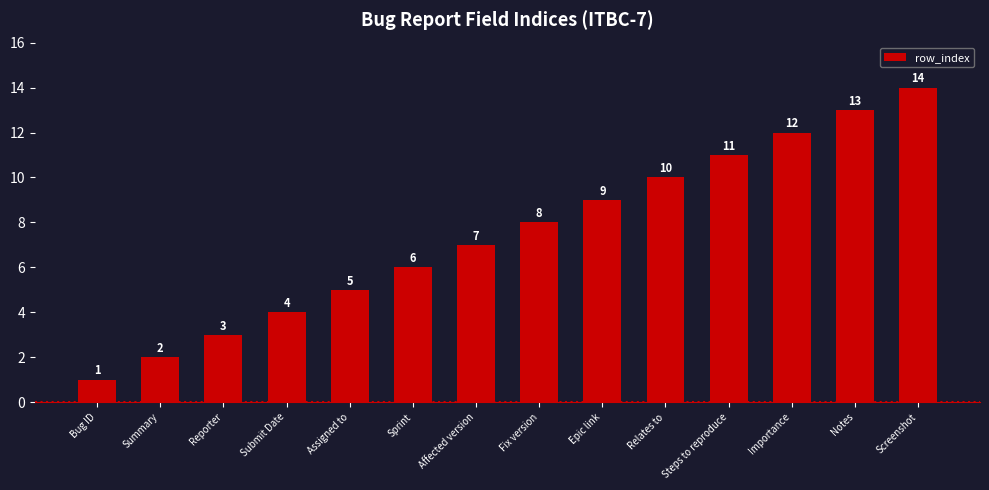

Which has a higher value, Submit Date or Fix version?

Fix version